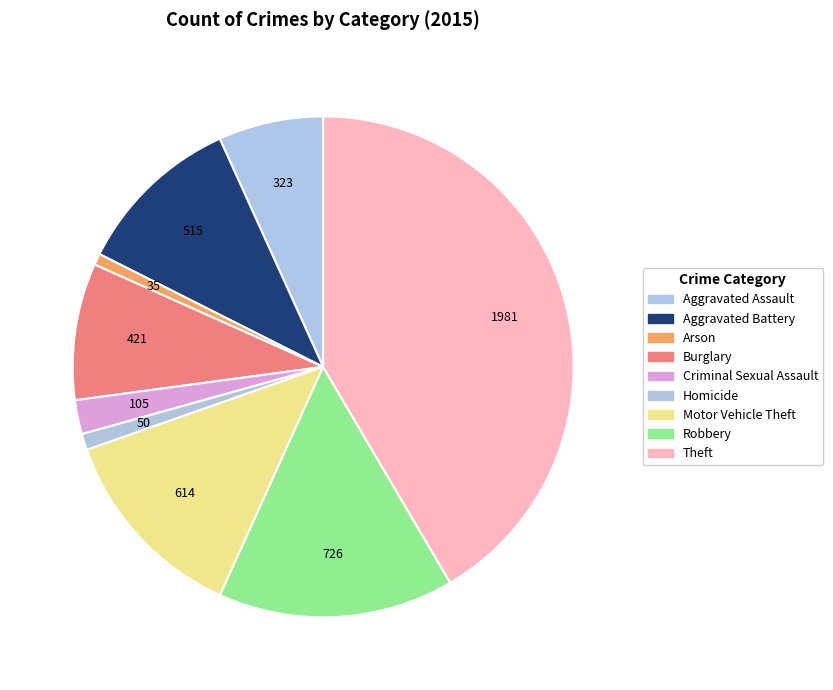

How many segments does this pie chart have?

9